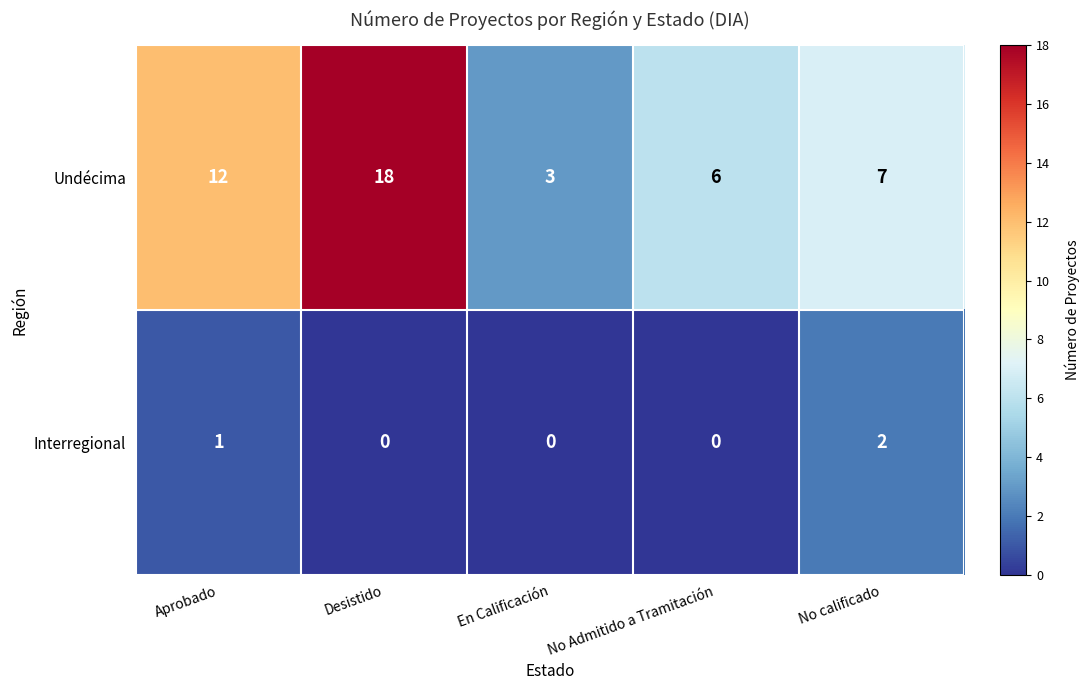

Reading right to left, transcribe all the data shown in this chart.

Undécima: 7	6	3	18	12
Interregional: 2	0	0	0	1